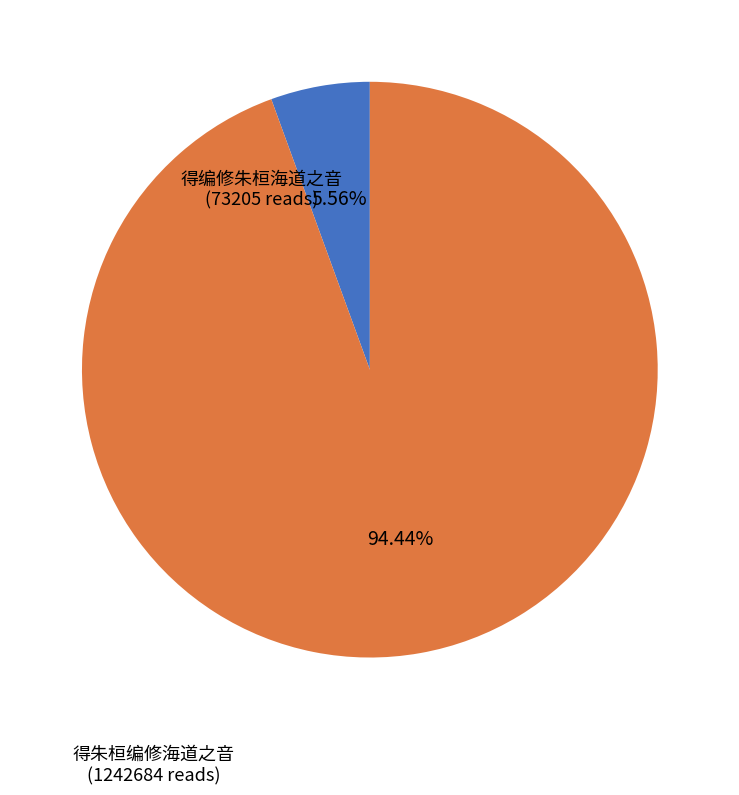

True or false: 得编修朱桓海道之音 accounts for 19% of the total.

False